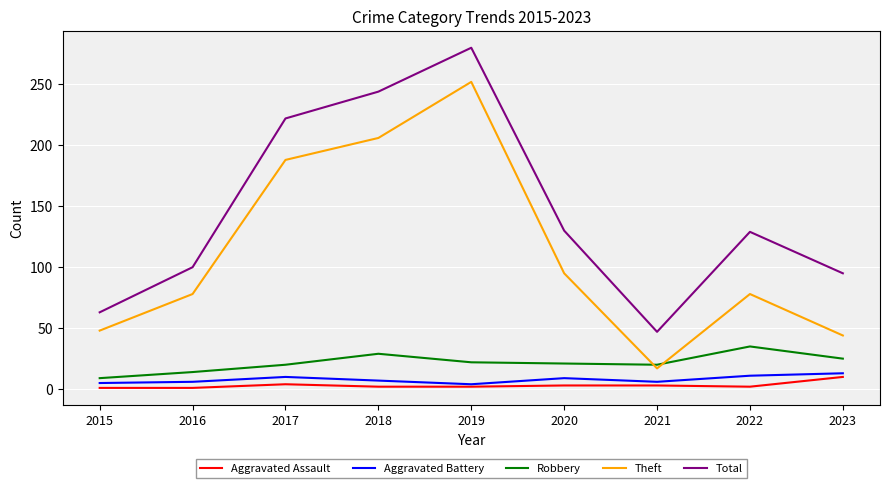

What is the maximum value shown in the chart?

280